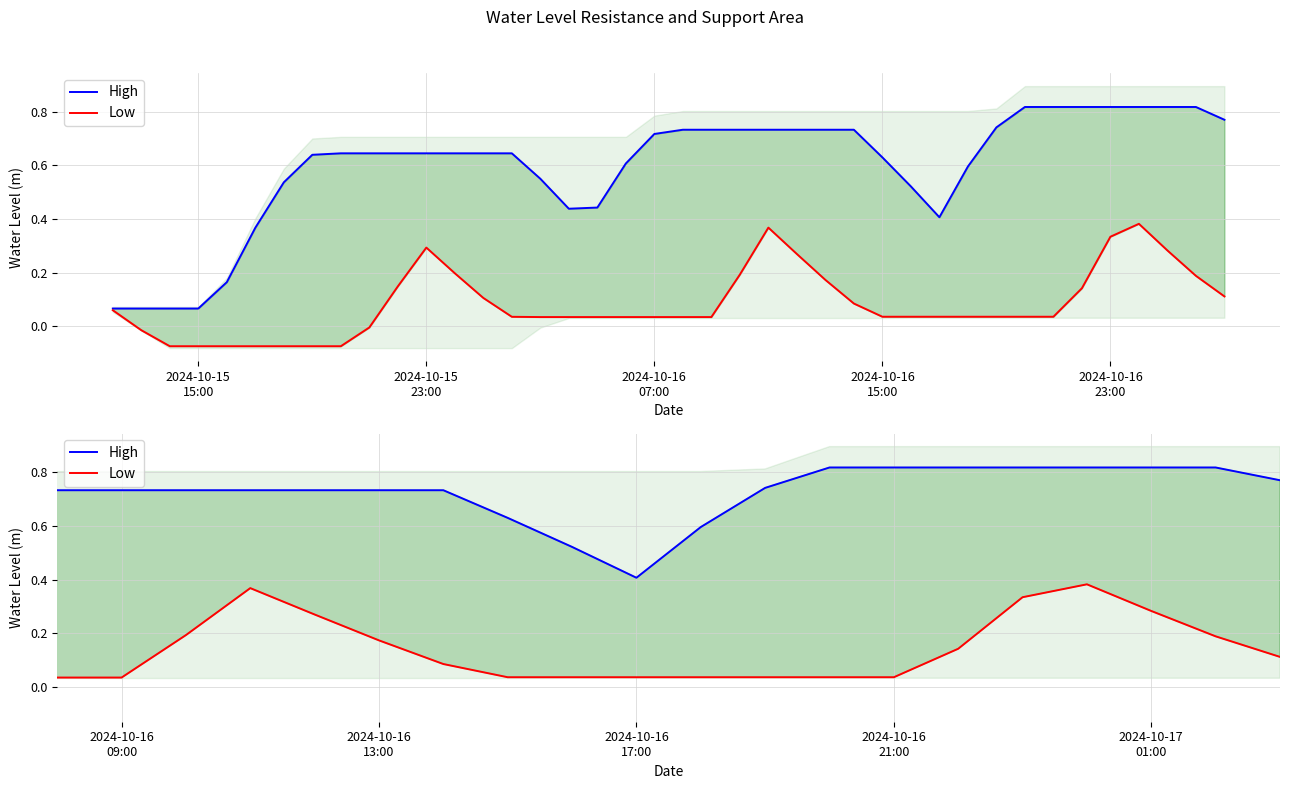

Reading left to right, what are all the values shown in this chart?

High: 0.1	0.1	0.1	0.1	0.2	0.4	0.5	0.6	0.6	0.6	0.6	0.6	0.6	0.6	0.6	0.6	0.4	0.4	0.6	0.7	0.7	0.7	0.7	0.7	0.7	0.7	0.7	0.6	0.5	0.4	0.6	0.7	0.8	0.8	0.8	0.8	0.8	0.8	0.8	0.8
Low: 0.1	-0.0	-0.1	-0.1	-0.1	-0.1	-0.1	-0.1	-0.1	-0.0	0.1	0.3	0.2	0.1	0.0	0.0	0.0	0.0	0.0	0.0	0.0	0.0	0.2	0.4	0.3	0.2	0.1	0.0	0.0	0.0	0.0	0.0	0.0	0.0	0.1	0.3	0.4	0.3	0.2	0.1